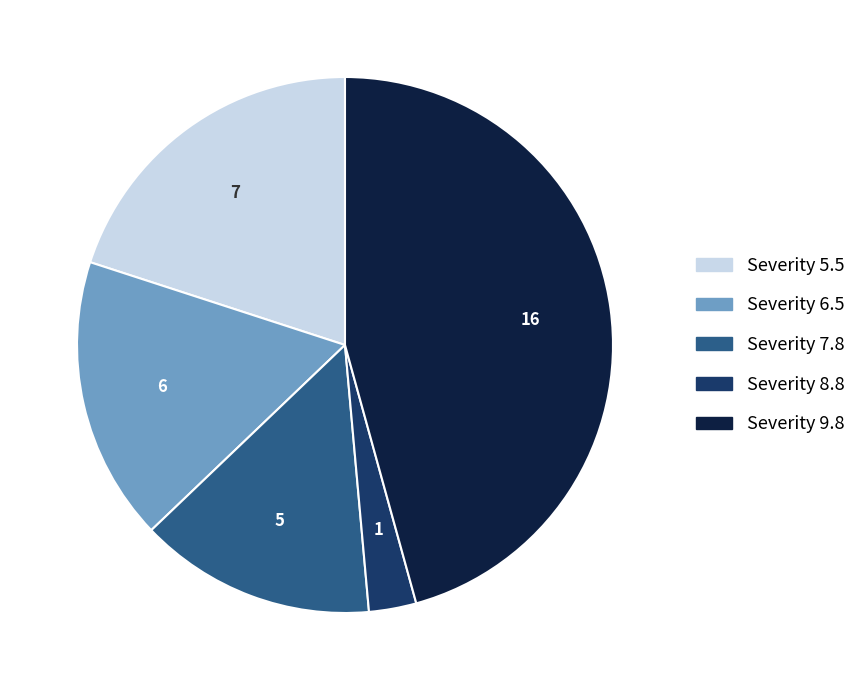

Is there a majority slice in this chart?

No